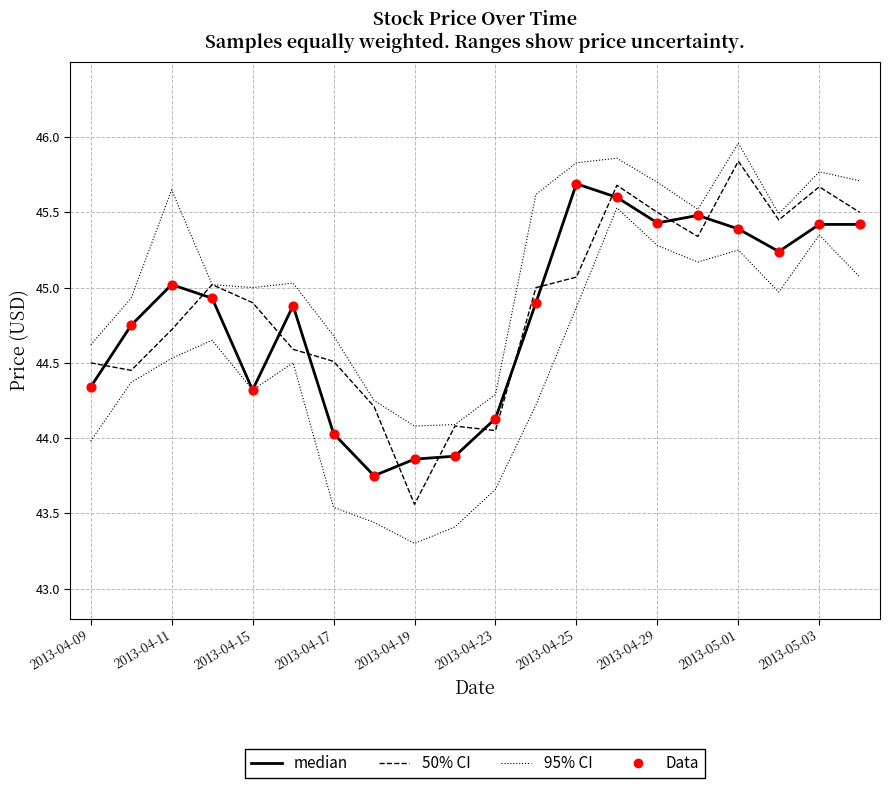

At which category is the sum across all series the highest?

13